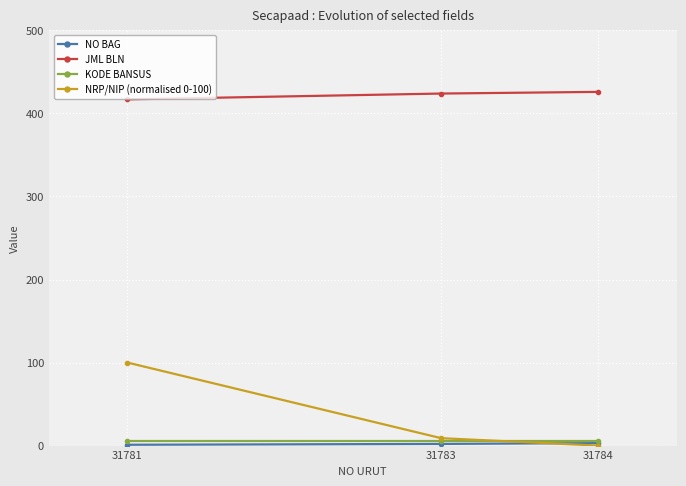

The value of NRP/NIP (normalised 0-100) at 31781 is 143.6. True or false?

False